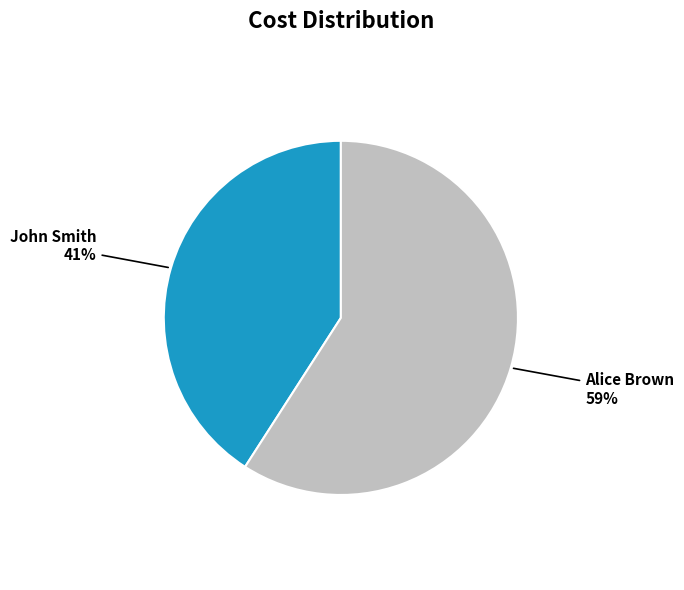

Is there any slice that represents more than half of the pie?

Yes